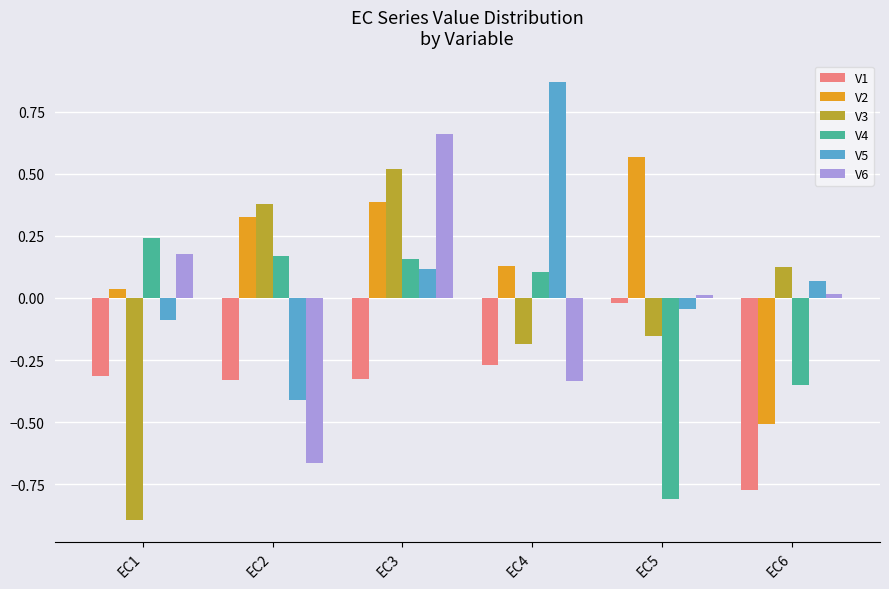

Is it true that V3 equals 0.1 at EC2?

False